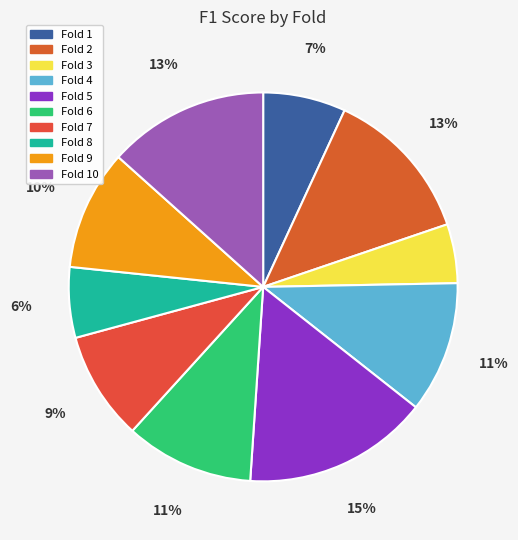

What is the smallest slice in the pie chart?

3